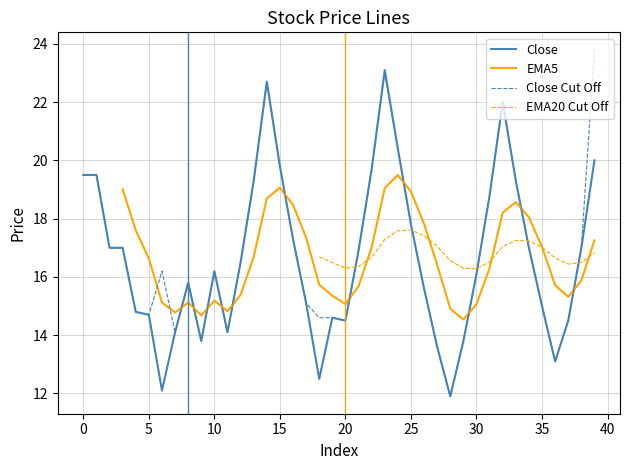

At which label does Close Cut Off reach its minimum?

28